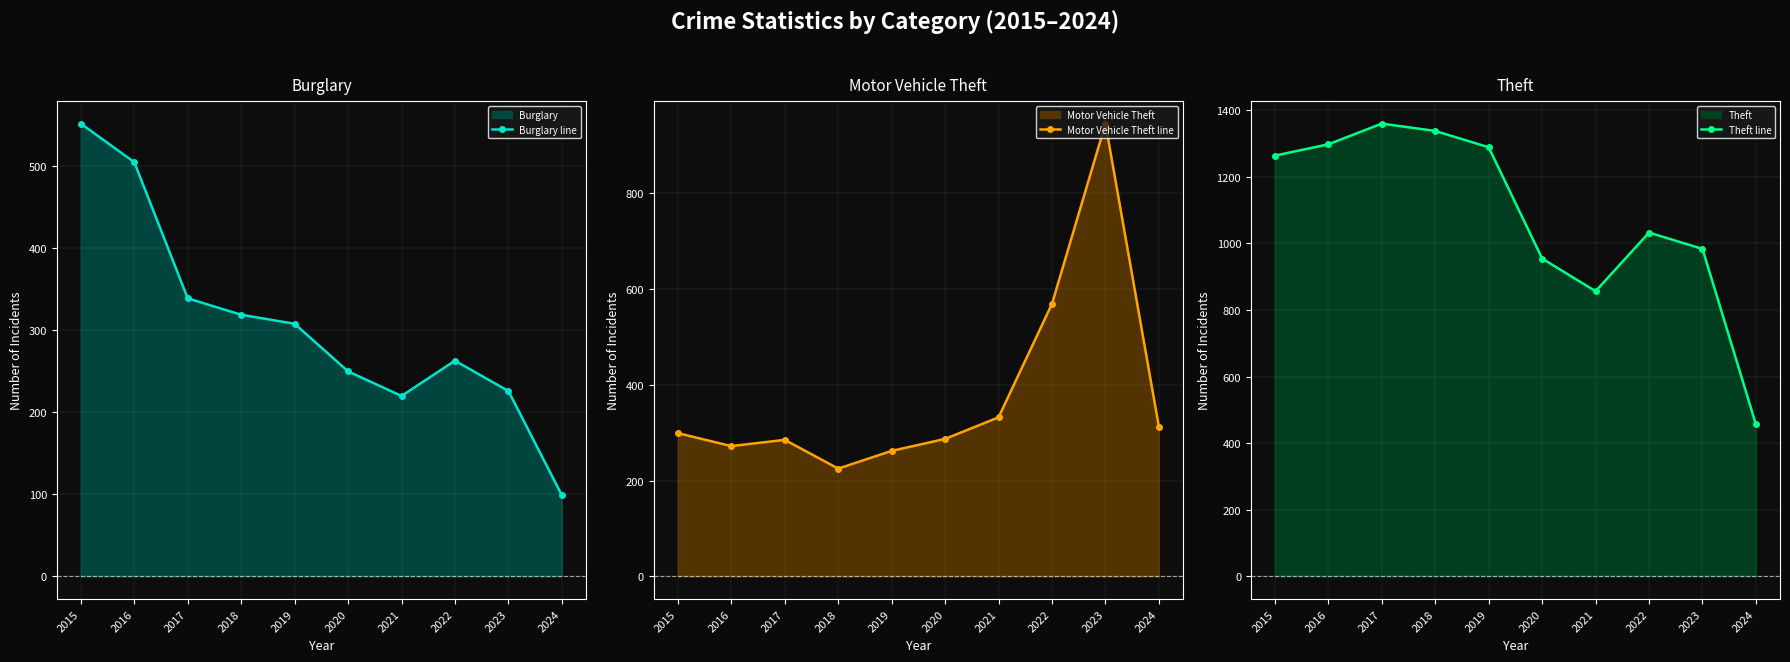

Is it true that Motor Vehicle Theft line equals 332 at 2021?

True